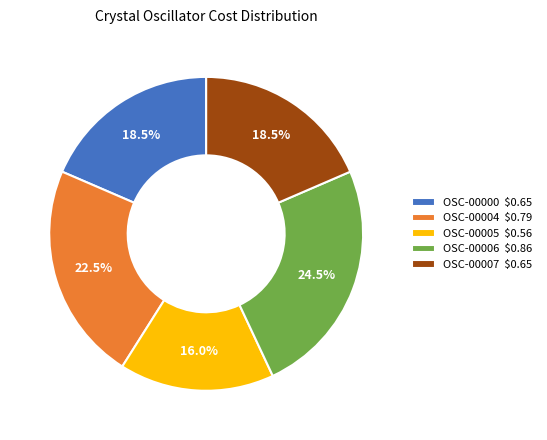

How many segments does this pie chart have?

5